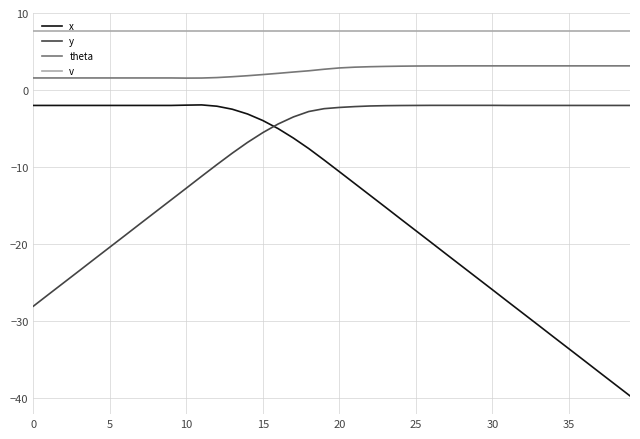

Which series has the widest spread of values?

x